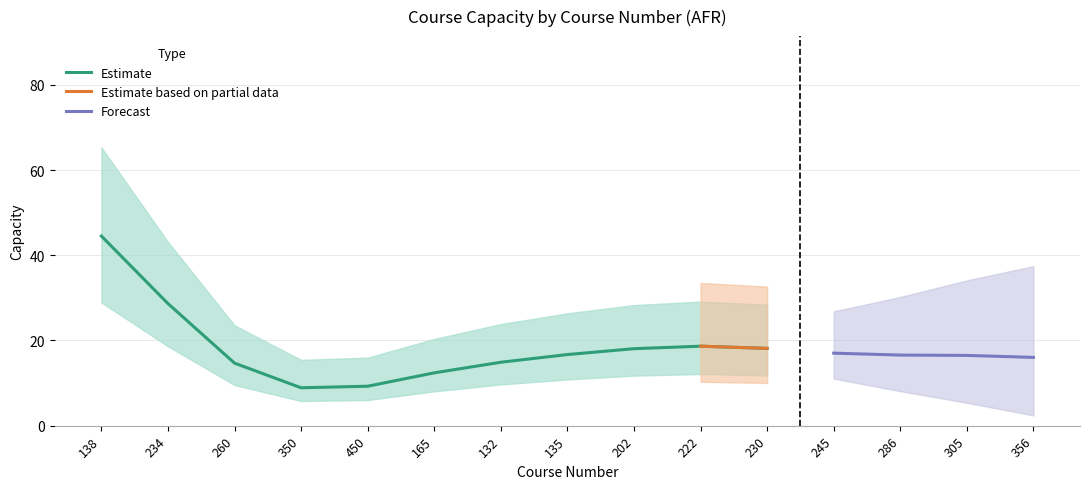

The value of Estimate at 450 is 9.3. True or false?

True